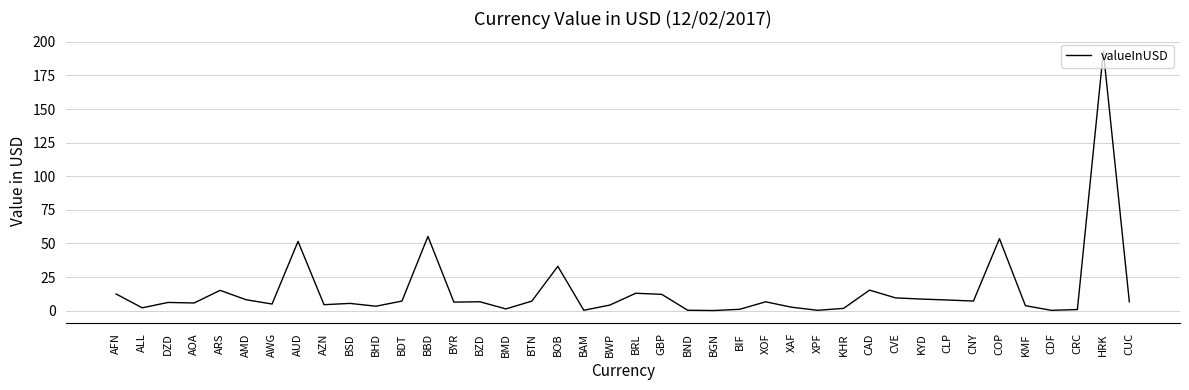

What is the average value?

14.6